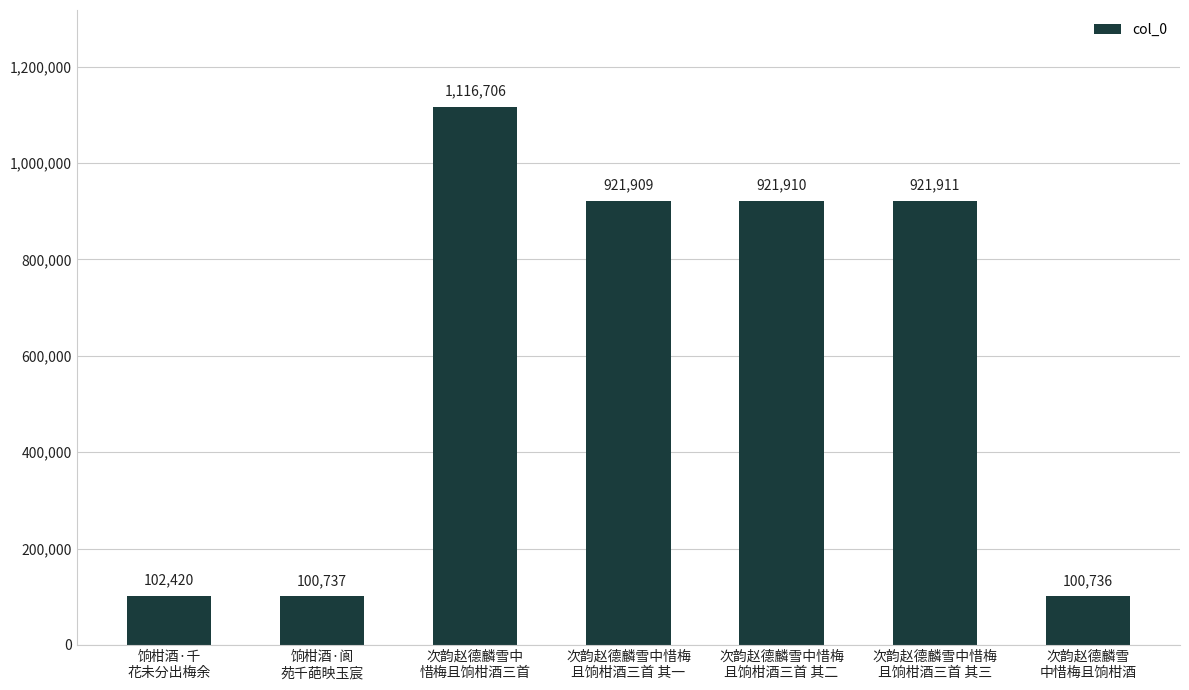

Rank the categories by value from highest to lowest.

次韵赵德麟雪中
惜梅且饷柑酒三首, 次韵赵德麟雪中惜梅
且饷柑酒三首 其三, 次韵赵德麟雪中惜梅
且饷柑酒三首 其二, 次韵赵德麟雪中惜梅
且饷柑酒三首 其一, 饷柑酒·千
花未分出梅余, 饷柑酒·阆
苑千葩映玉宸, 次韵赵德麟雪
中惜梅且饷柑酒